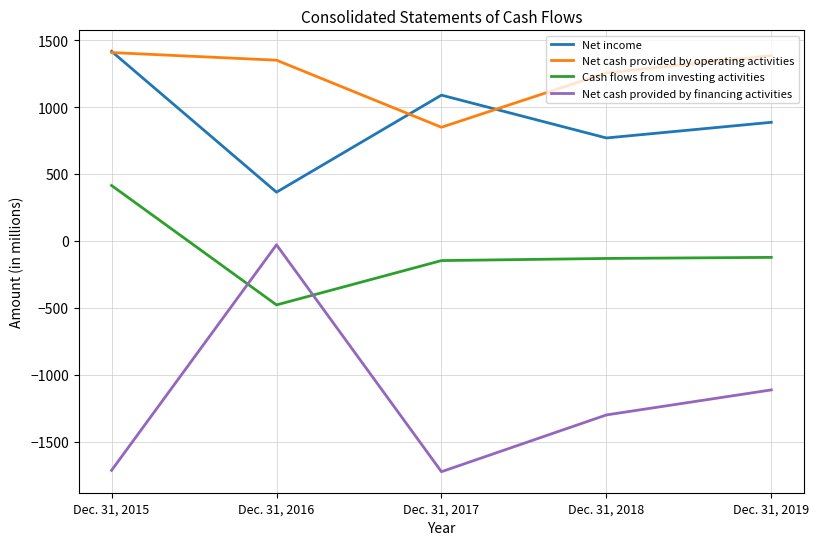

Which category has the highest value across all series?

Dec. 31, 2015